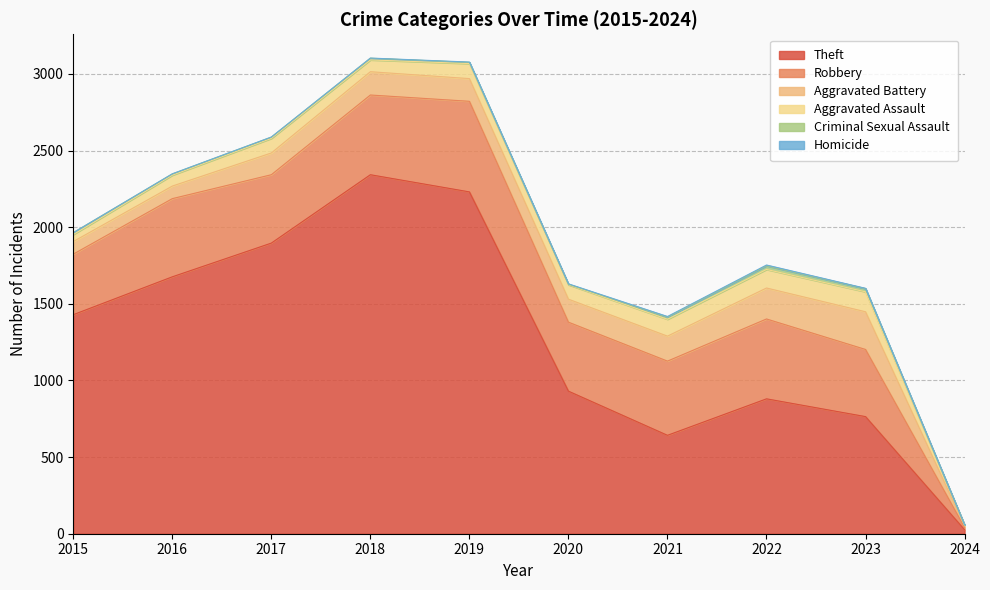

Does the chart display data point markers on the line(s)?

No